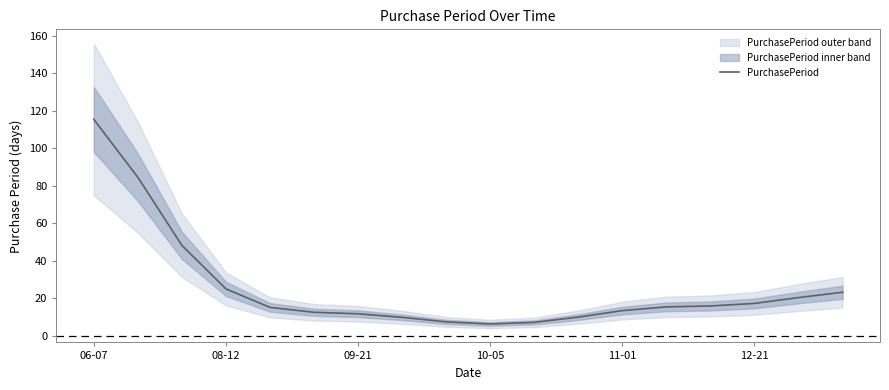

What is the label of the 7th point from the right?

11